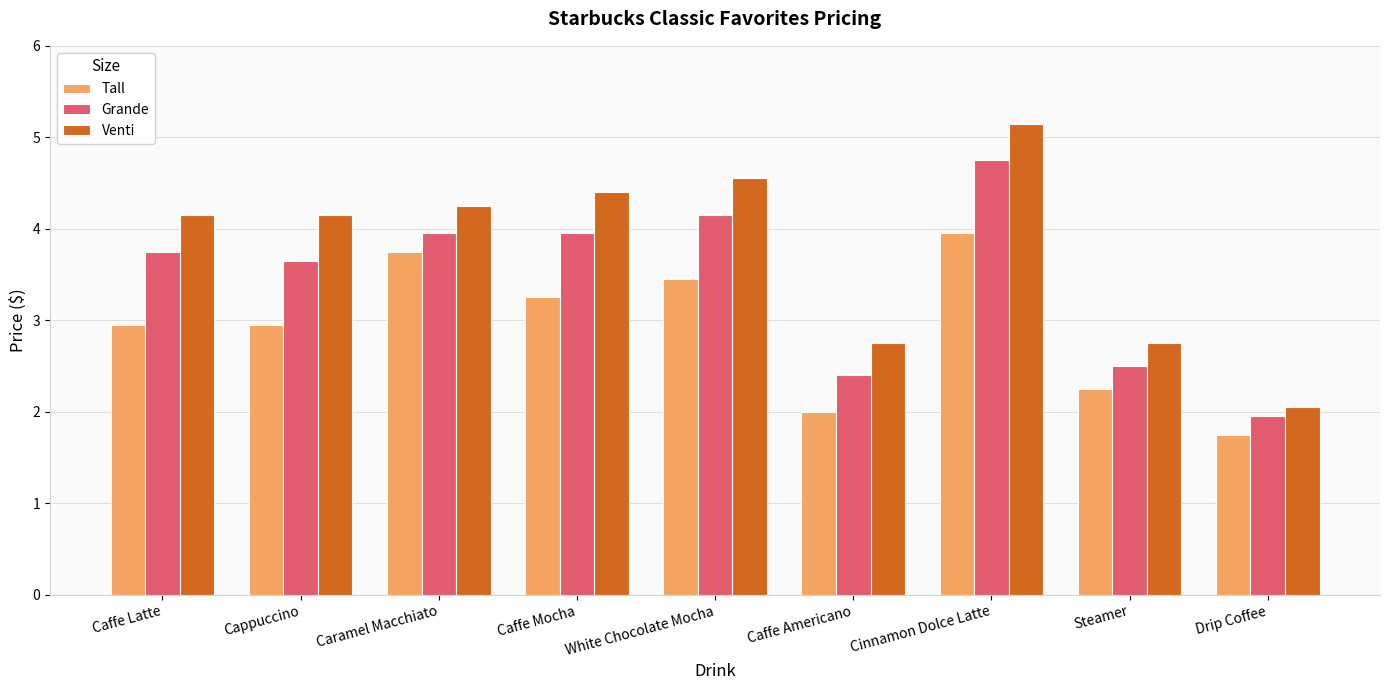

What position from the right is White Chocolate Mocha?

5